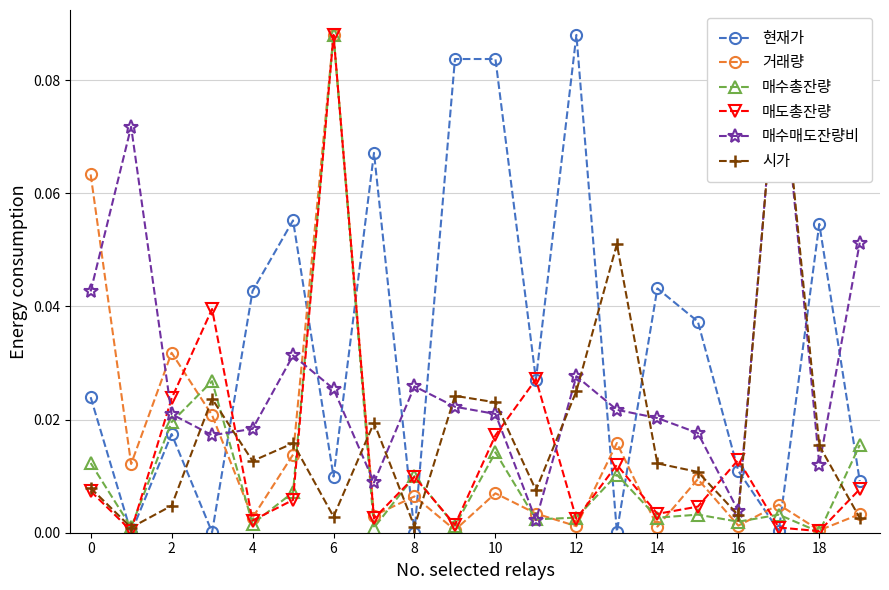

How many interior local valleys does the 거래량 series have?

8